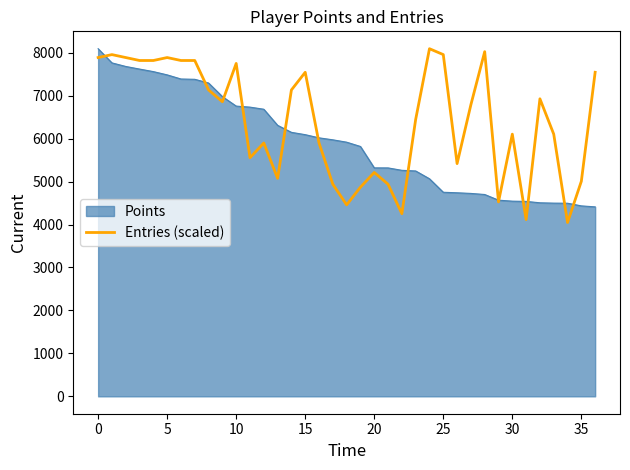

How many categories are shown in the chart?

37